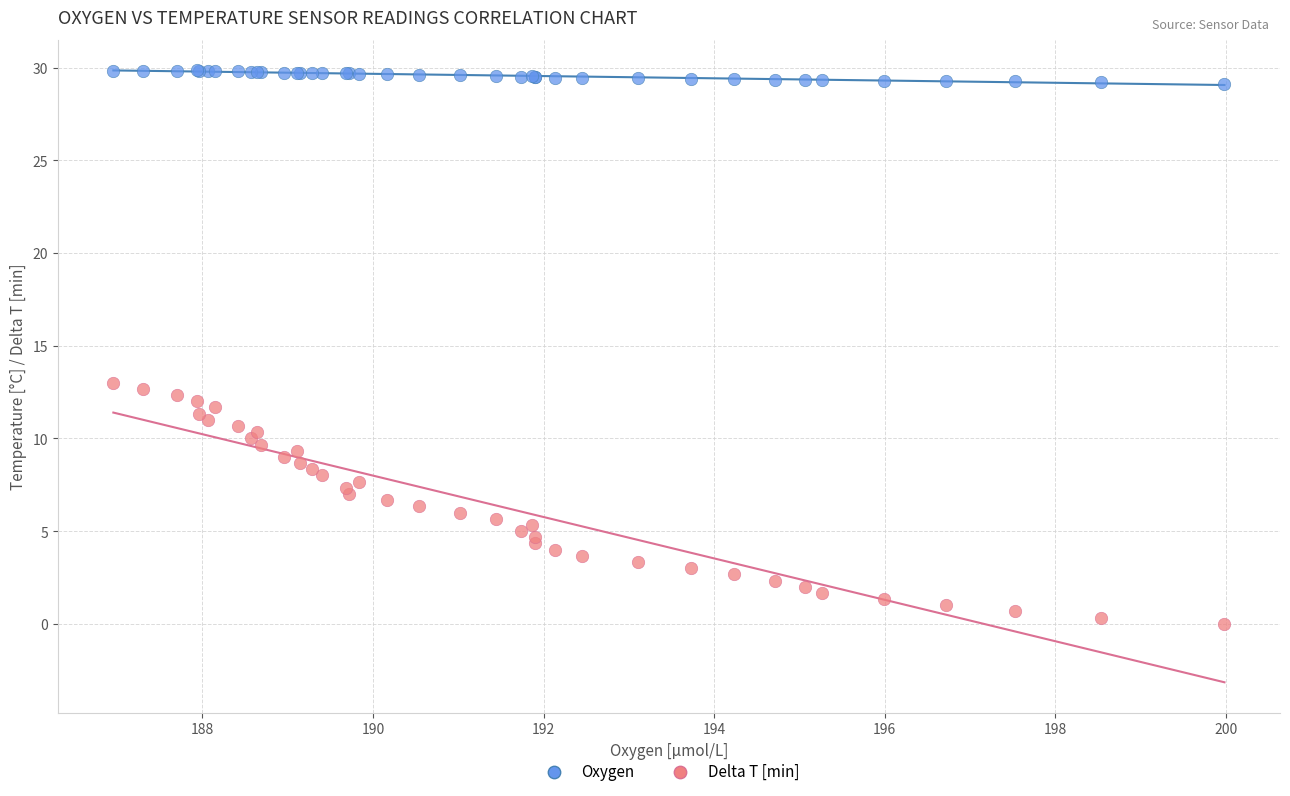

What are all the series names shown in the legend?

Oxygen, Delta T [min]